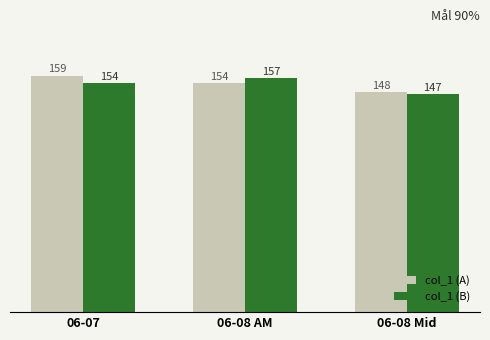

What is the difference between the maximum and second lowest values in the col_1 (B) series?

3.0